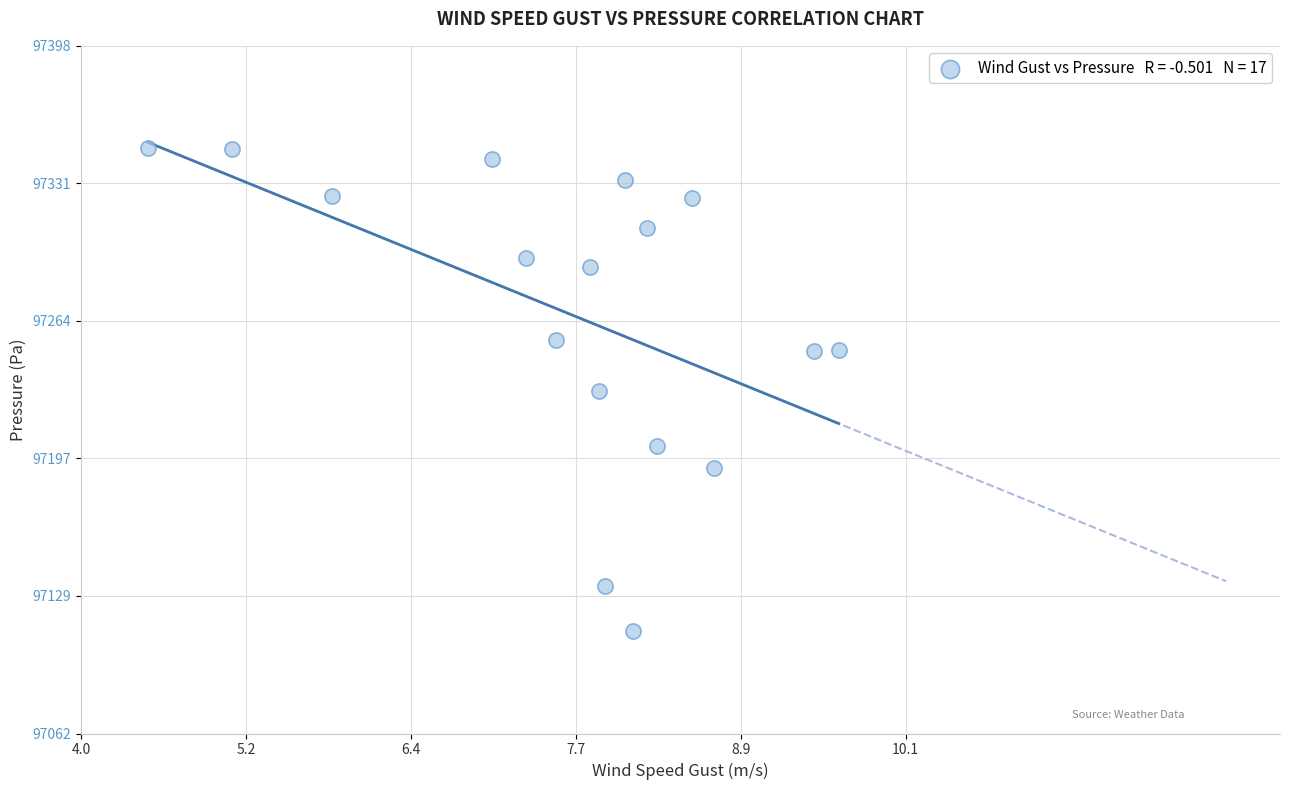

What is the range of Y values (max minus min)?

236.3